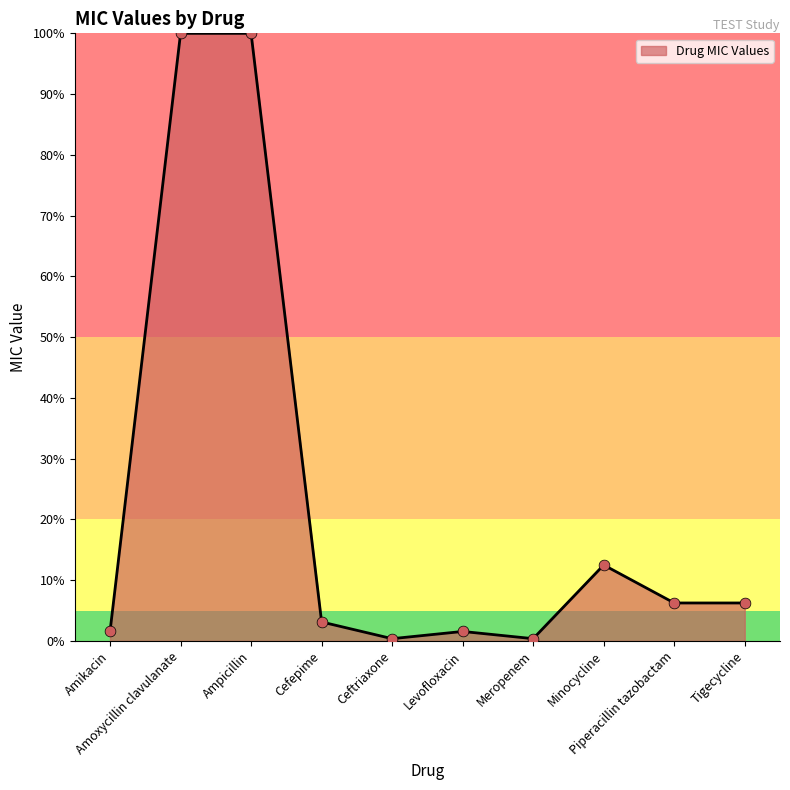

What is the change in value from Minocycline to Tigecycline?

-0.1